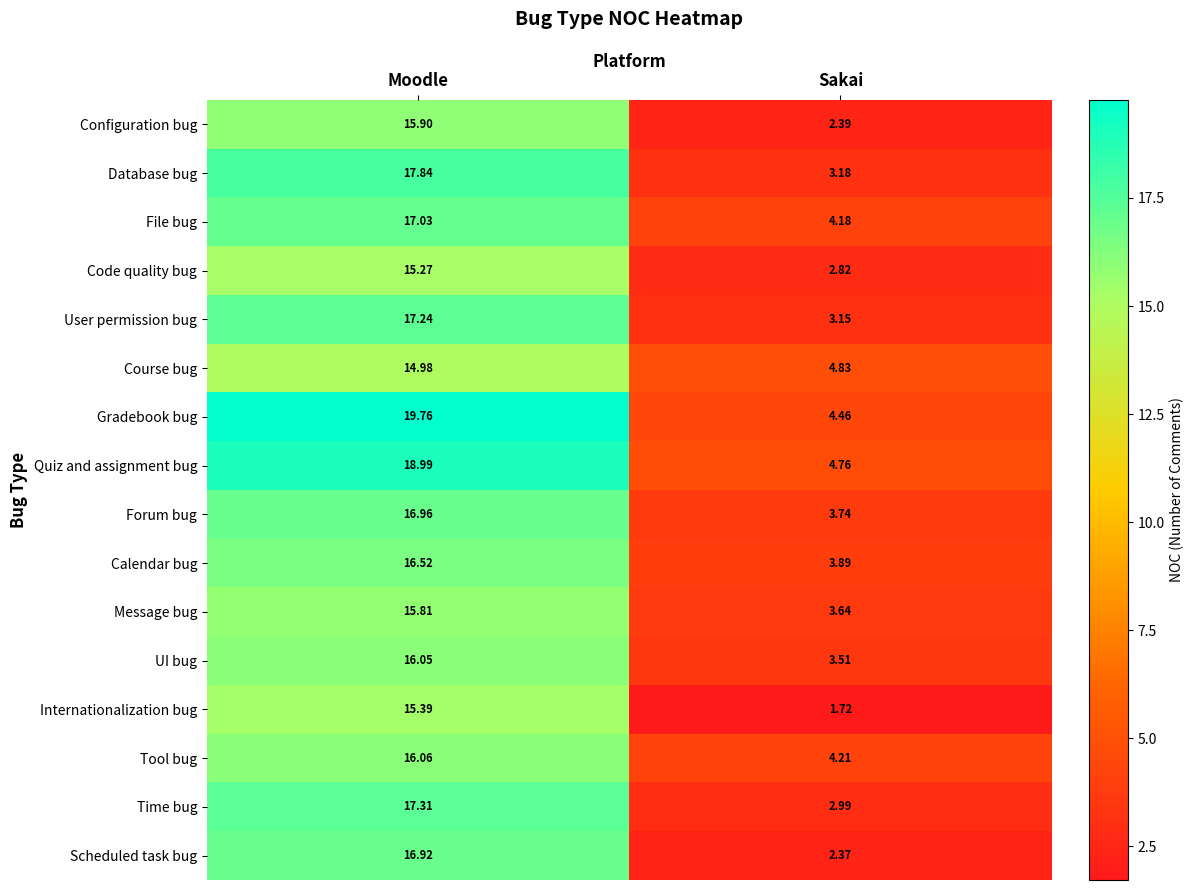

At which label is Scheduled task bug closest to 9?

Sakai